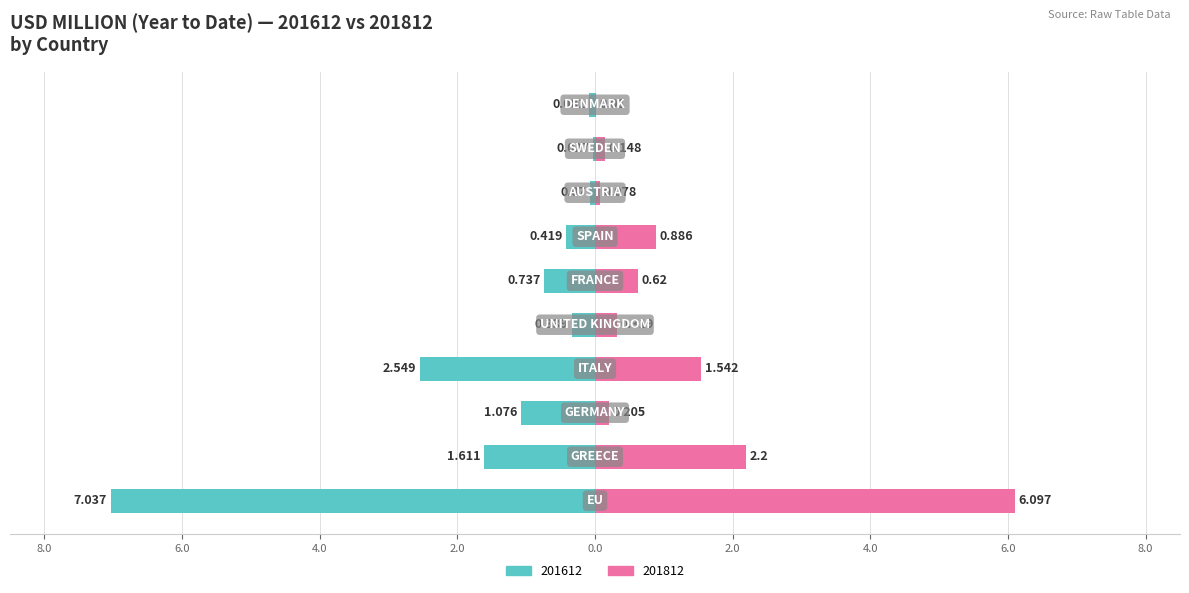

Where is 201812 nearest to the value 3?

GREECE